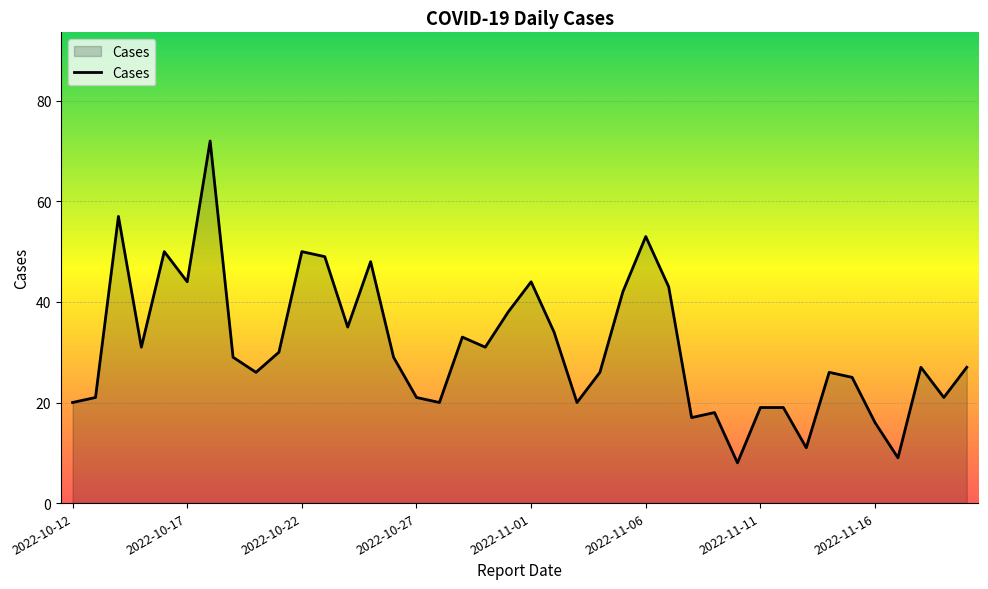

What is the greatest value displayed?

72